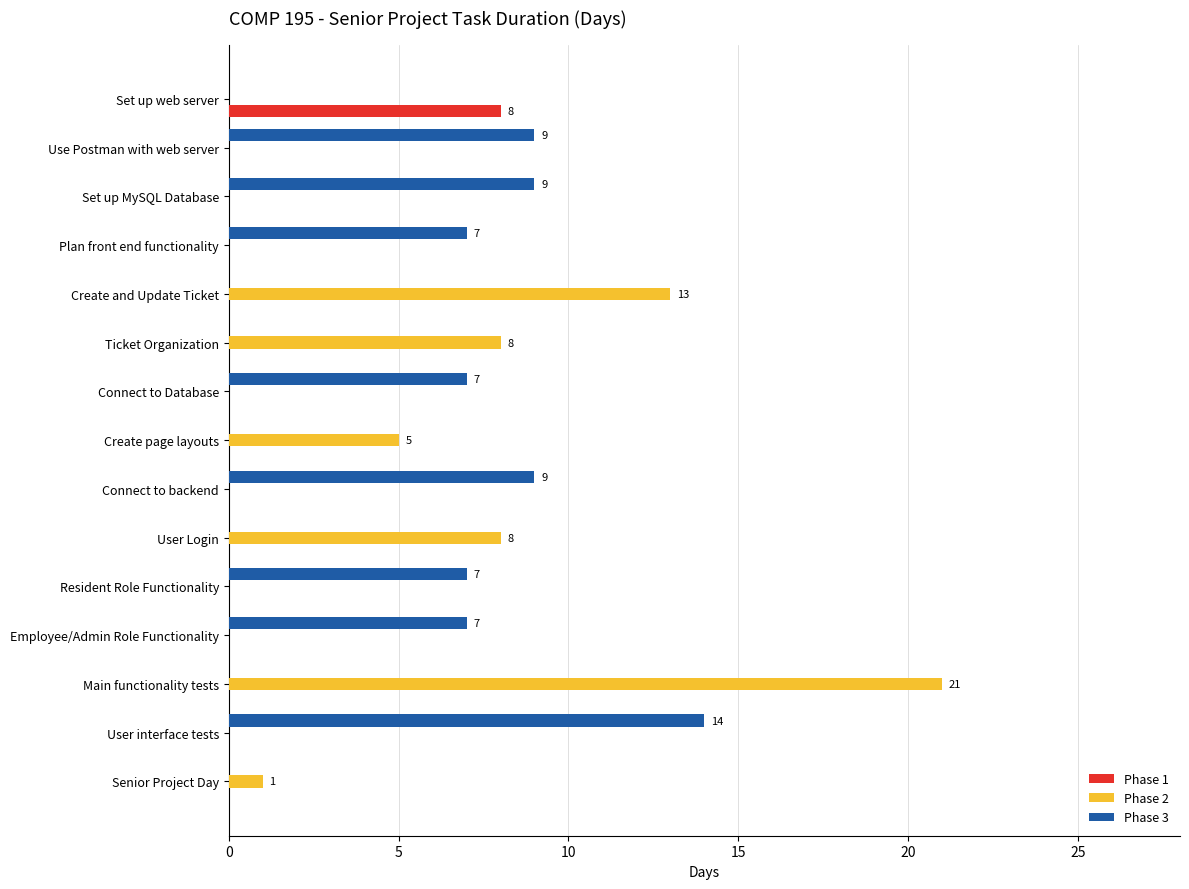

At which category is the sum across all series the highest?

Main functionality tests